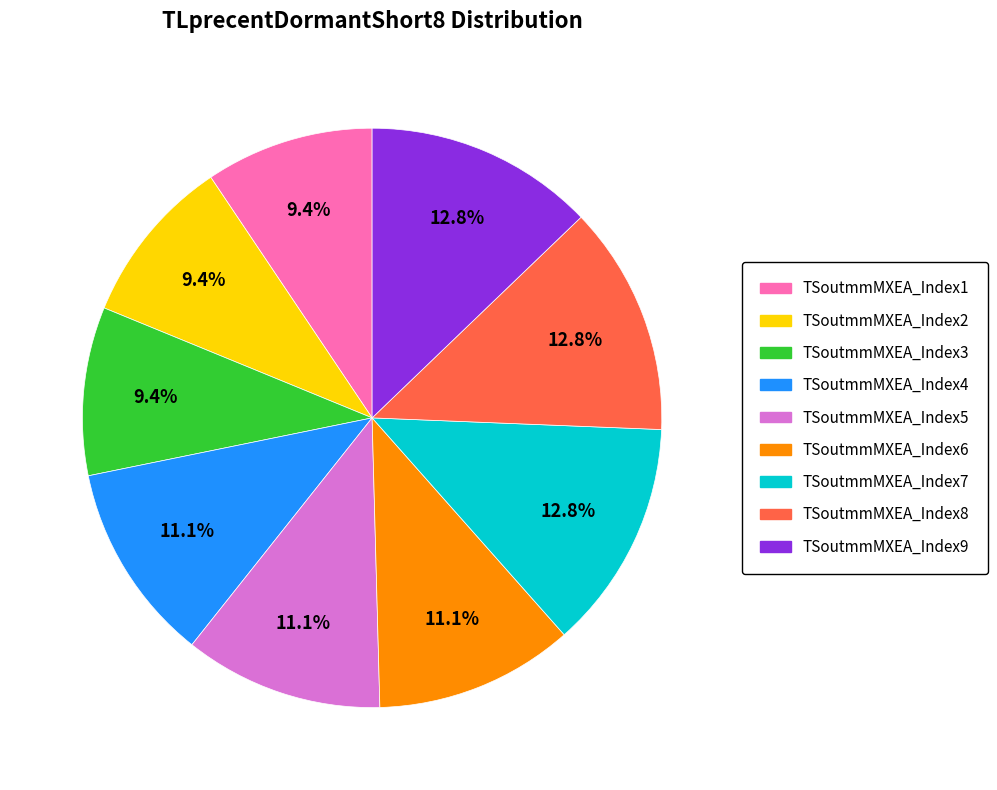

Which has a higher value, TSoutmmMXEA_Index7 or TSoutmmMXEA_Index6?

TSoutmmMXEA_Index7